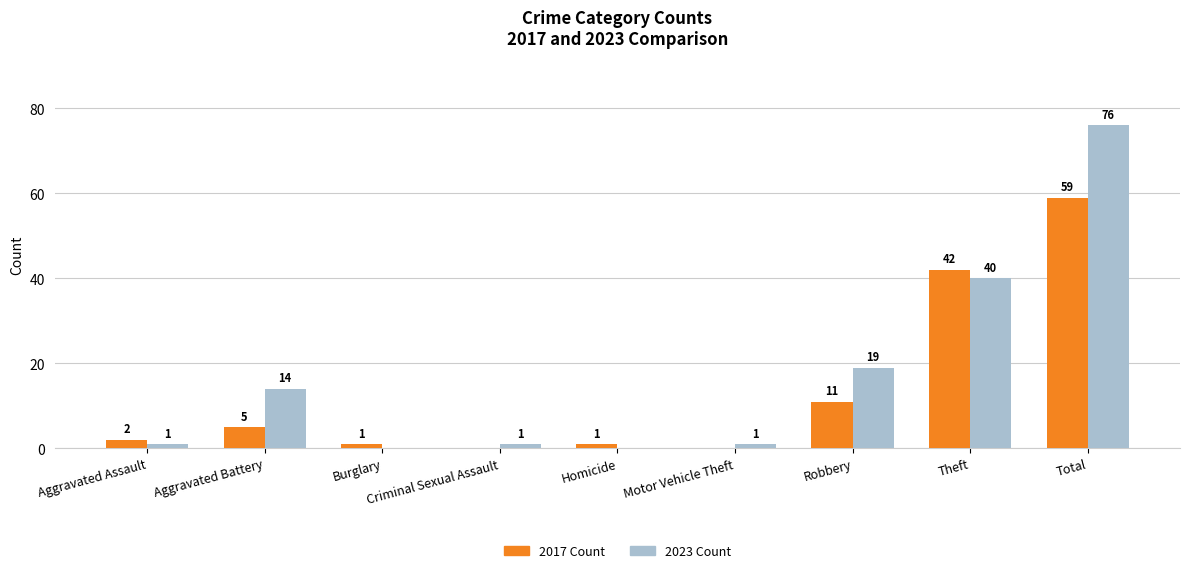

At which category does the chart reach its peak across all series?

Total